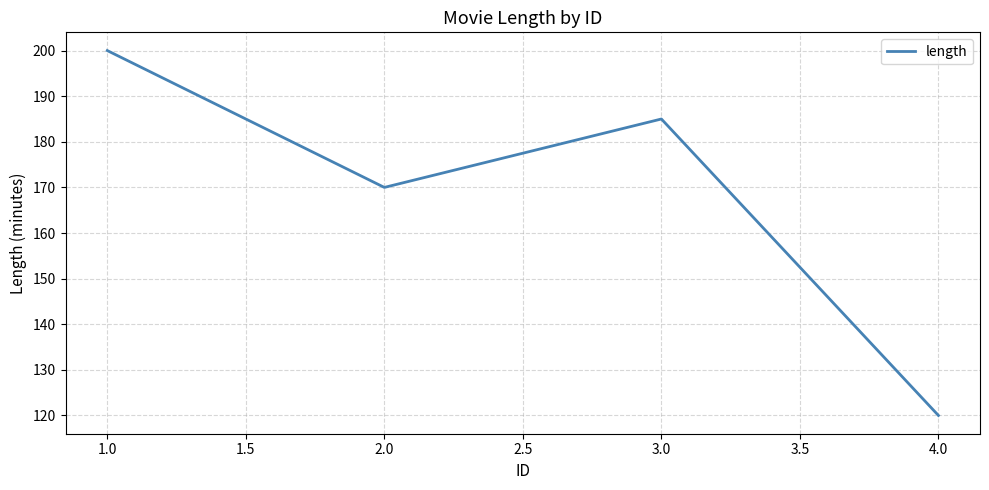

The chart shows a value of 73 at 2.0. True or false?

False